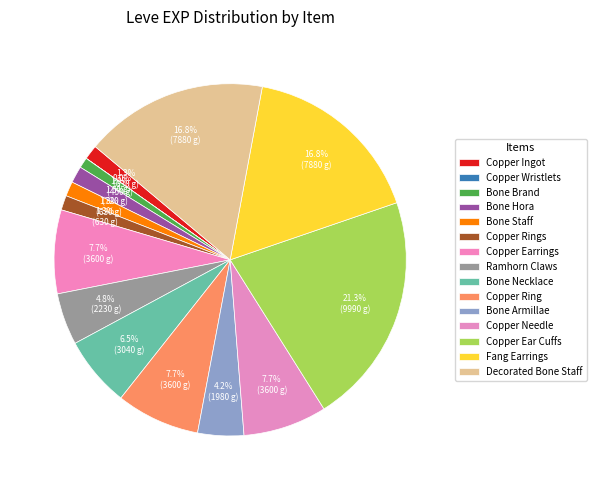

What percentage do Decorated Bone Staff and Bone Staff together represent?

18.2%